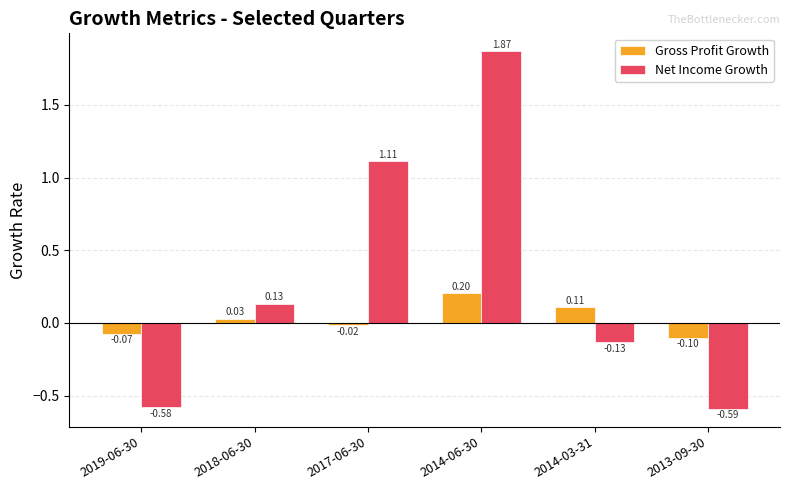

Rank the categories by Net Income Growth value from highest to lowest.

2014-06-30, 2017-06-30, 2018-06-30, 2014-03-31, 2019-06-30, 2013-09-30